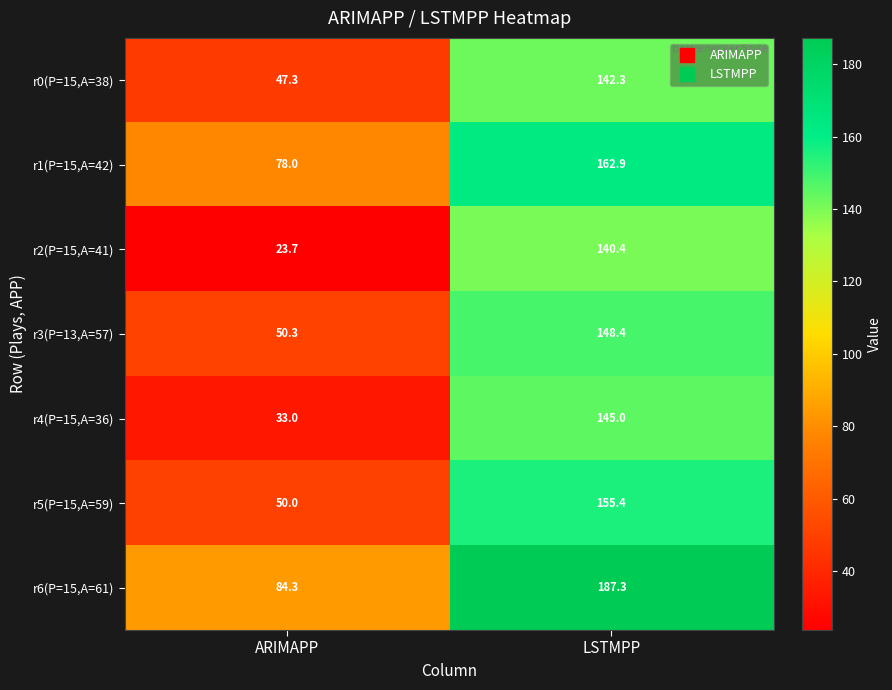

Which series changed the most between ARIMAPP and LSTMPP?

r2(P=15,A=41)